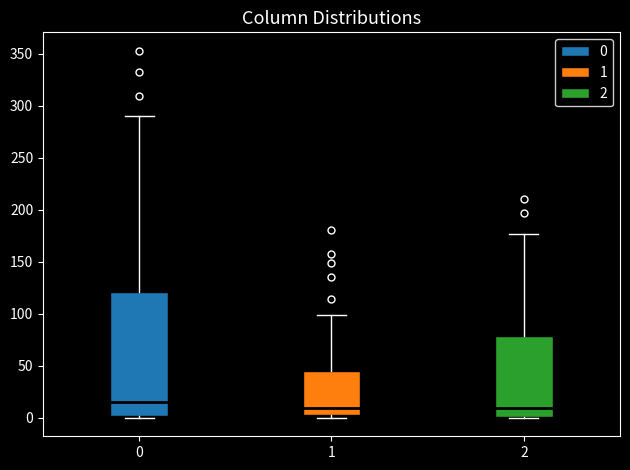

Where is the lower edge of the box at x = 1 on the y-axis? The values are not printed on the chart, so give them approximately, as read against the axis.

5